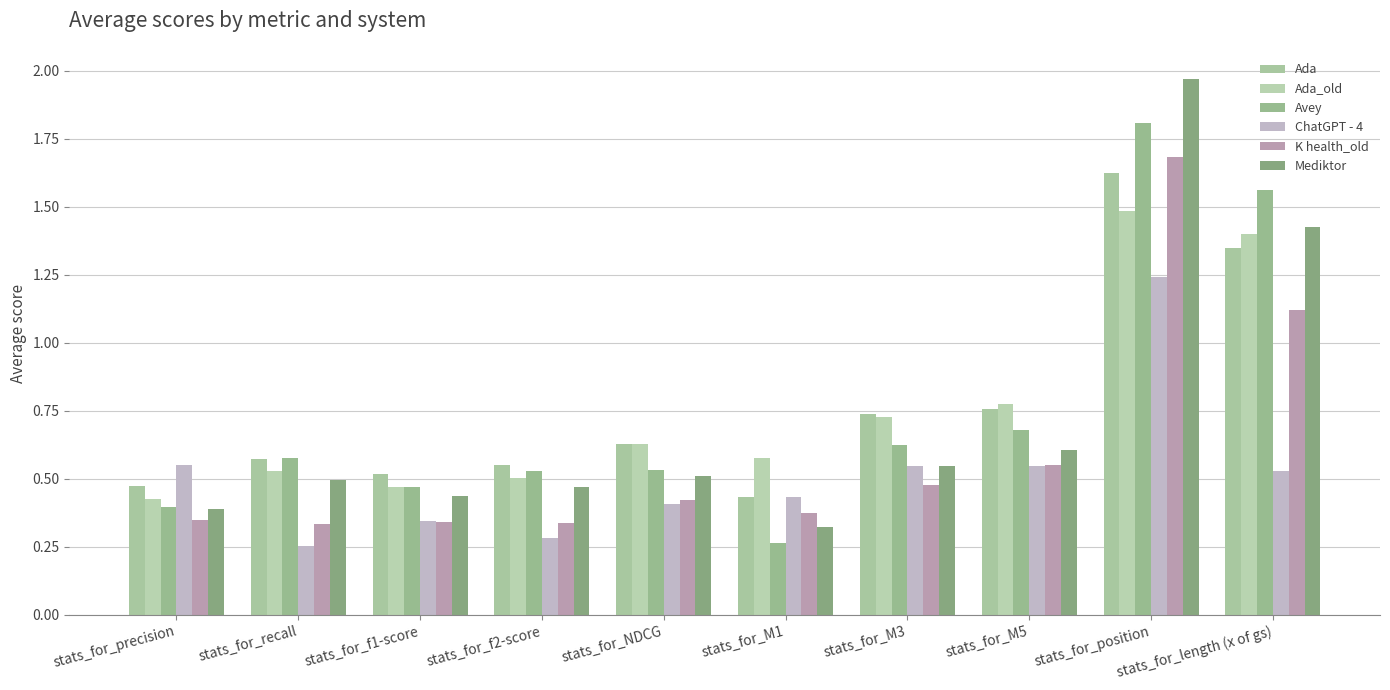

Read the Ada value at stats_for_length (x of gs).

1.3